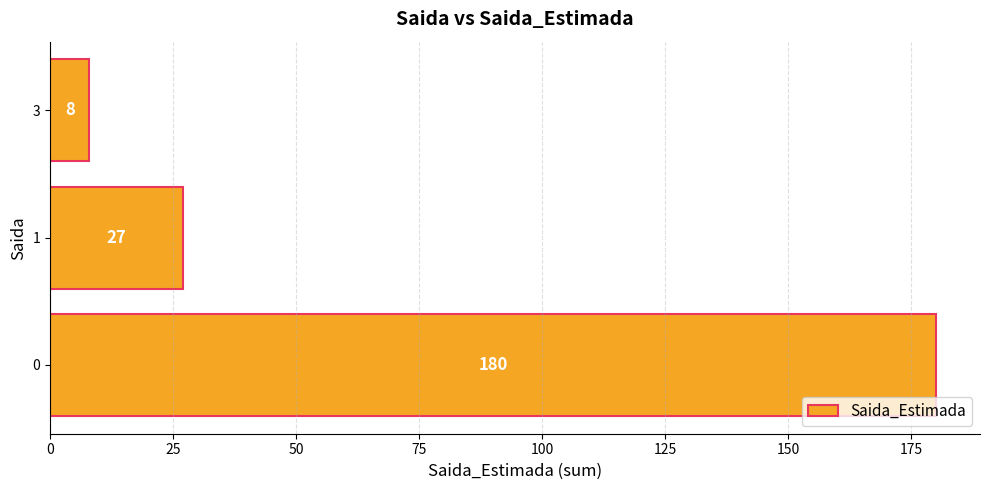

Does the chart contain any negative values?

No